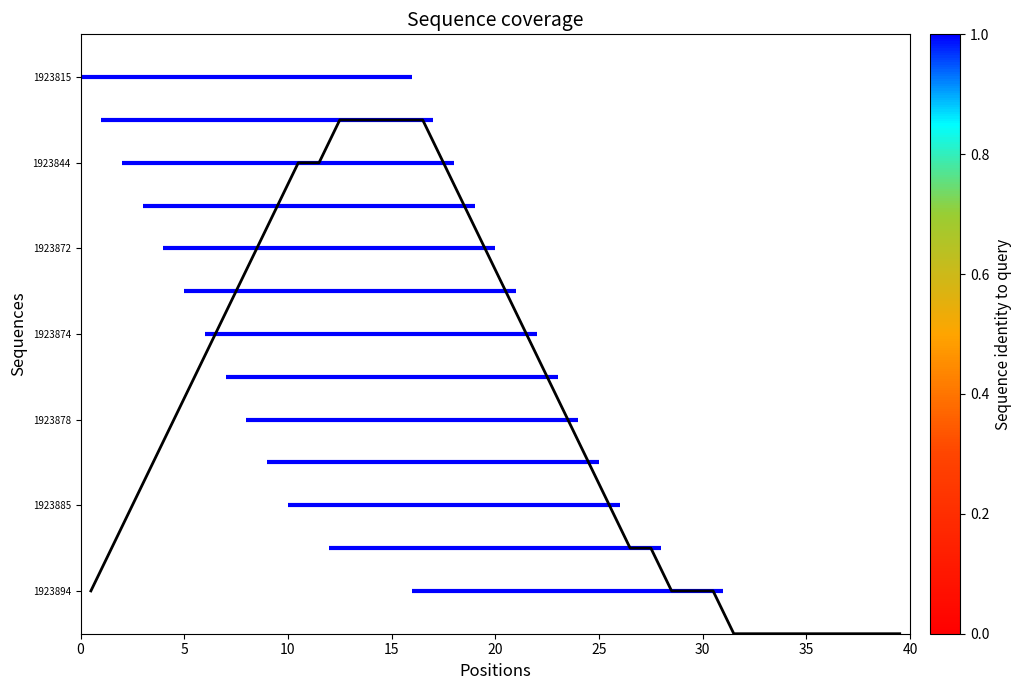

True or false: the data shows 7 at 15.

False